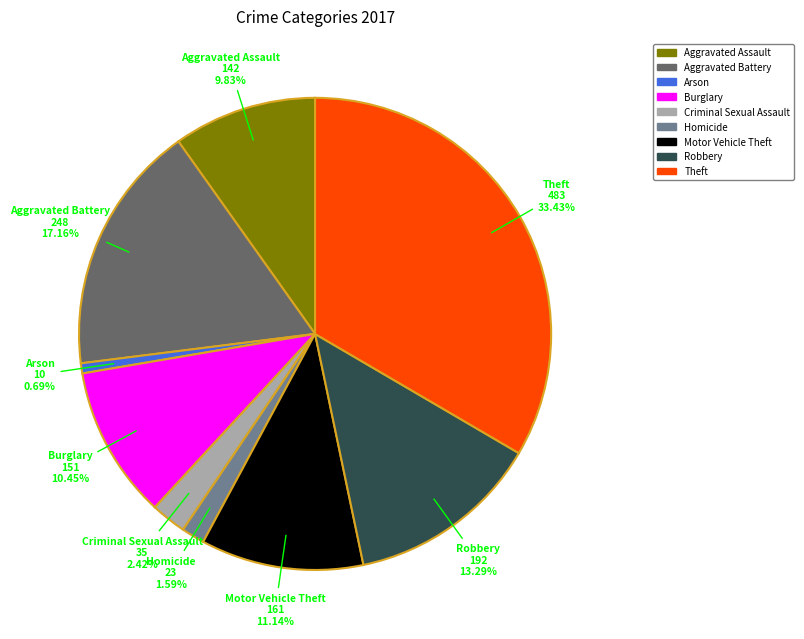

What percentage is the Motor Vehicle Theft slice, to the nearest percent?

11%